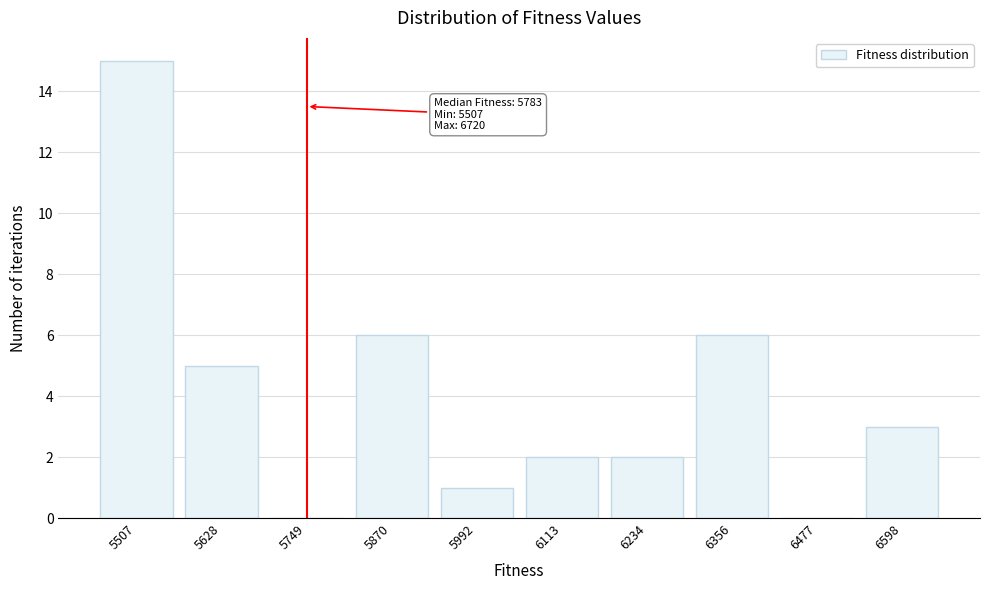

Reading left to right, transcribe all the data shown in this chart.

5507=15	5628=5	5749=0	5870=6	5992=1	6113=2	6234=2	6356=6	6477=0	6598=3